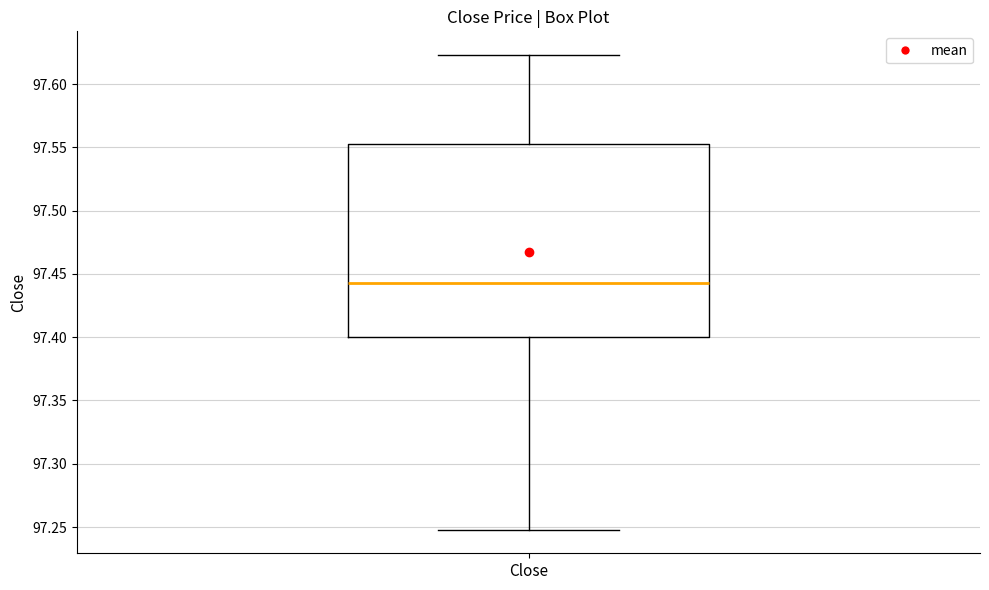

Where does the upper whisker of the box for Close end on the y-axis? The values are not printed on the chart, so give them approximately, as read against the axis.

97.625